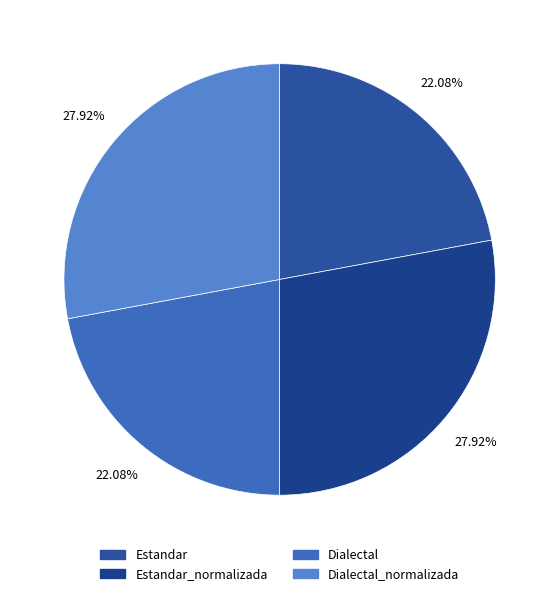

Which category has the smallest portion of the pie?

Estandar